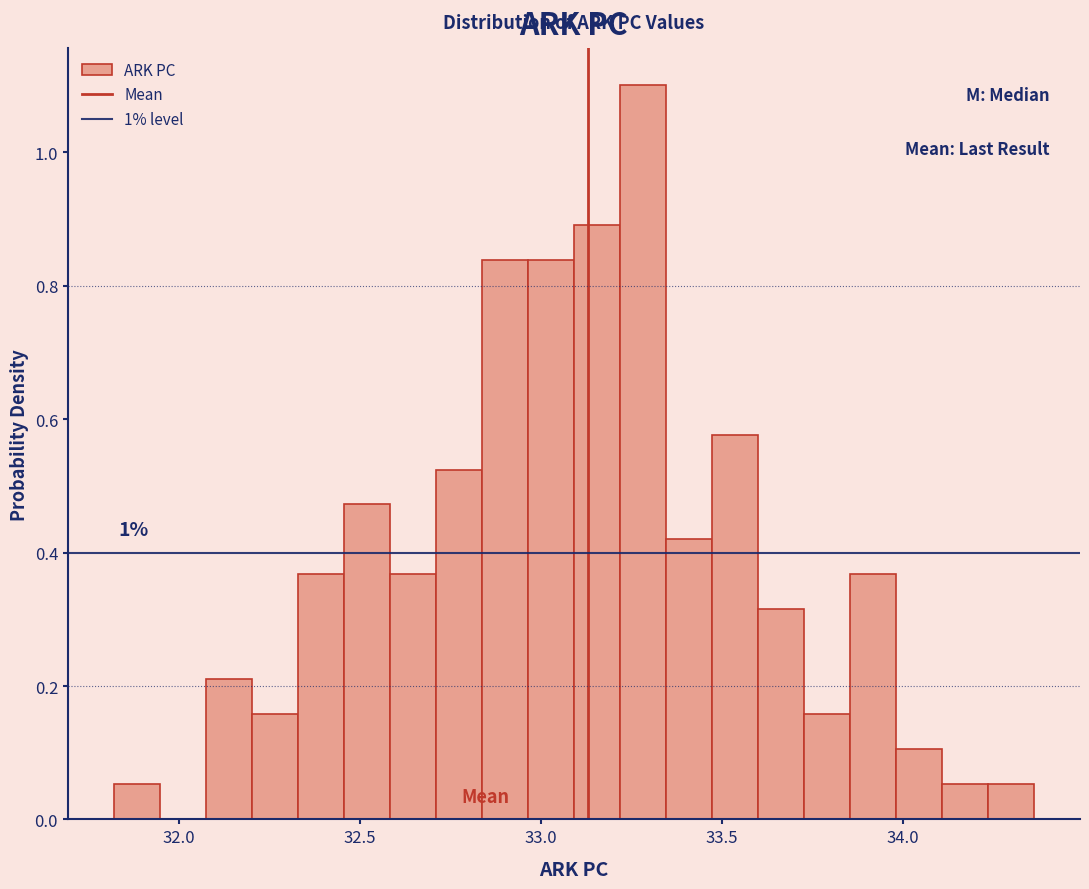

Around what value on the x-axis is the tallest bar? Give the approximate position of its centre, as read against the axis.

33.30